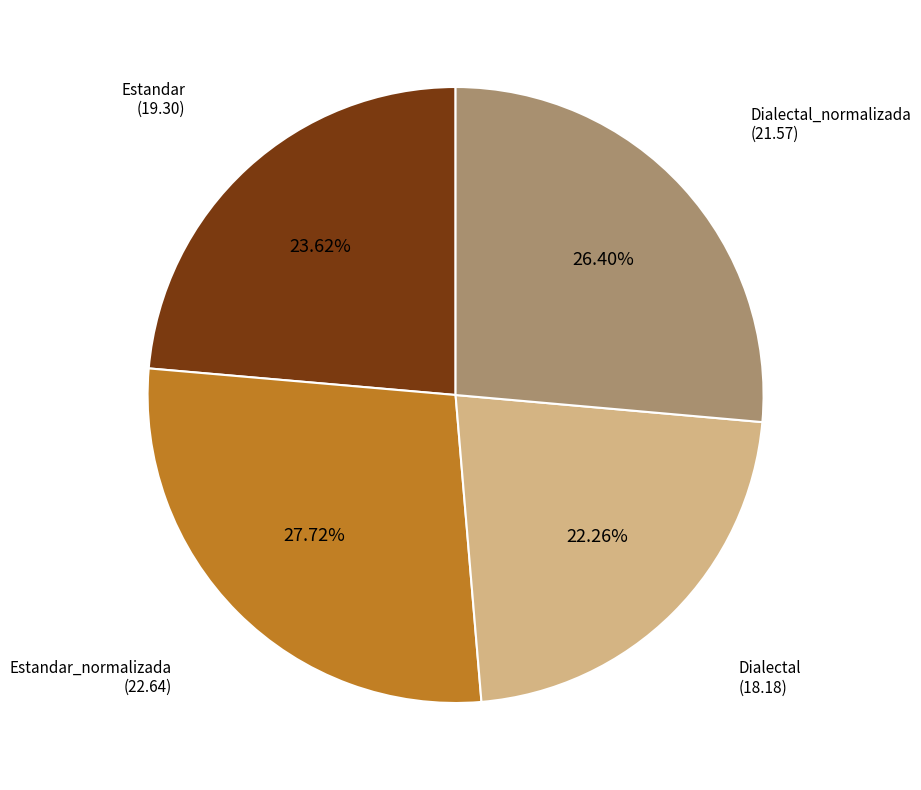

Is there a majority slice in this chart?

No